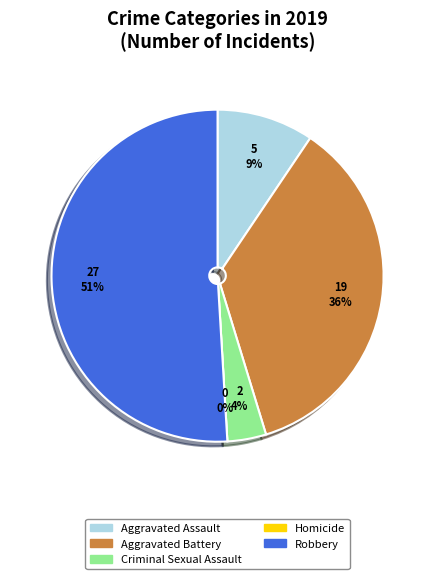

To the nearest percent, what portion does Criminal Sexual Assault represent?

4%